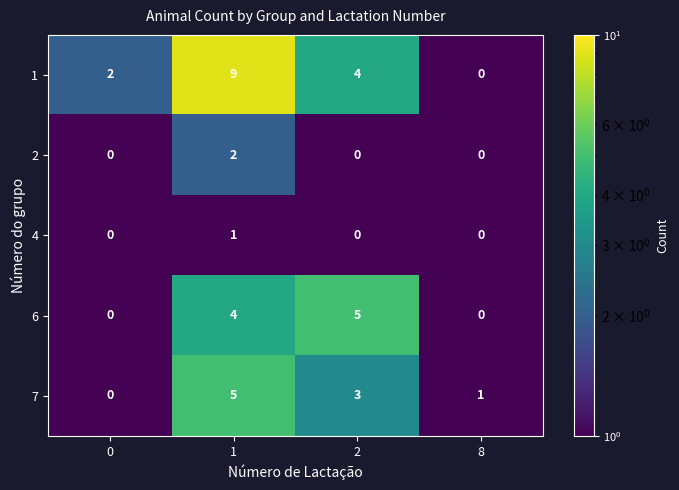

What is the sum of all 7 values?

9